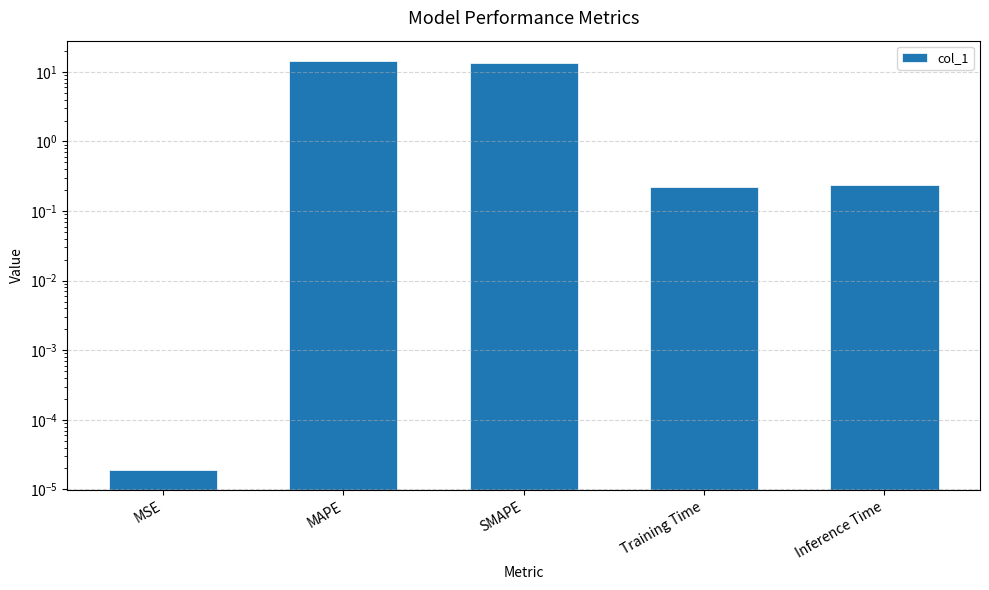

How many bars are there in total?

5